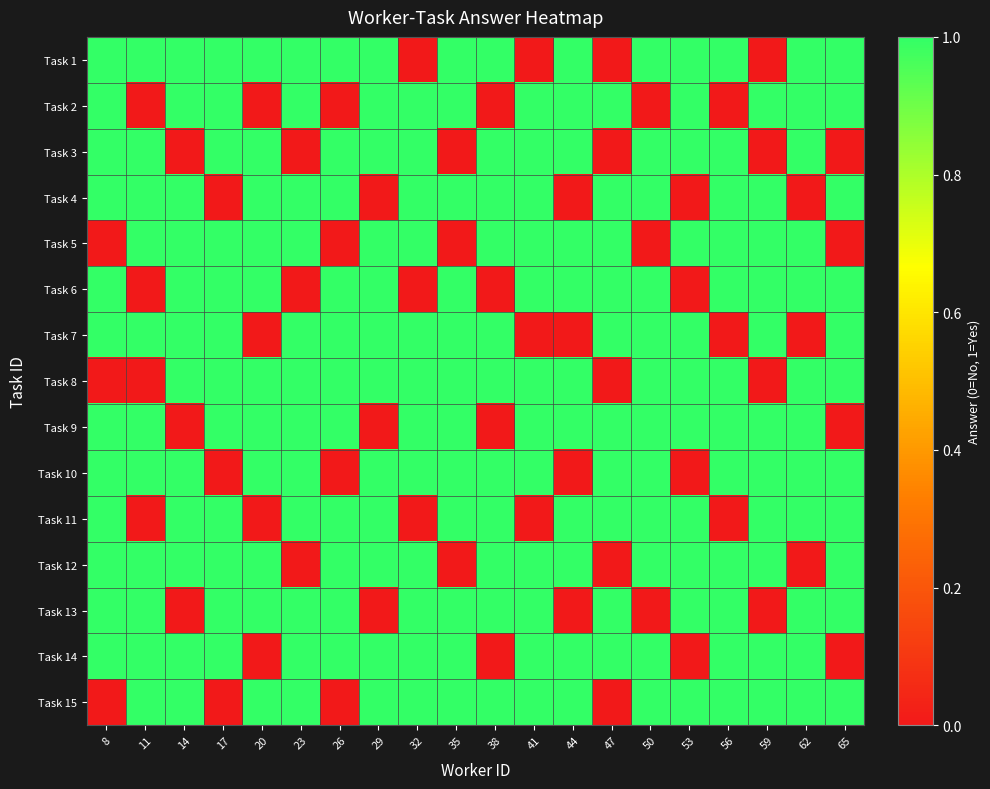

Reading right to left, extract all data points from this chart.

Task 1: 65=1	62=1	59=0	56=1	53=1	50=1	47=0	44=1	41=0	38=1	35=1	32=0	29=1	26=1	23=1	20=1	17=1	14=1	11=1	8=1
Task 2: 65=1	62=1	59=1	56=0	53=1	50=0	47=1	44=1	41=1	38=0	35=1	32=1	29=1	26=0	23=1	20=0	17=1	14=1	11=0	8=1
Task 3: 65=0	62=1	59=0	56=1	53=1	50=1	47=0	44=1	41=1	38=1	35=0	32=1	29=1	26=1	23=0	20=1	17=1	14=0	11=1	8=1
Task 4: 65=1	62=0	59=1	56=1	53=0	50=1	47=1	44=0	41=1	38=1	35=1	32=1	29=0	26=1	23=1	20=1	17=0	14=1	11=1	8=1
Task 5: 65=0	62=1	59=1	56=1	53=1	50=0	47=1	44=1	41=1	38=1	35=0	32=1	29=1	26=0	23=1	20=1	17=1	14=1	11=1	8=0
Task 6: 65=1	62=1	59=1	56=1	53=0	50=1	47=1	44=1	41=1	38=0	35=1	32=0	29=1	26=1	23=0	20=1	17=1	14=1	11=0	8=1
Task 7: 65=1	62=0	59=1	56=0	53=1	50=1	47=1	44=0	41=0	38=1	35=1	32=1	29=1	26=1	23=1	20=0	17=1	14=1	11=1	8=1
Task 8: 65=1	62=1	59=0	56=1	53=1	50=1	47=0	44=1	41=1	38=1	35=1	32=1	29=1	26=1	23=1	20=1	17=1	14=1	11=0	8=0
Task 9: 65=0	62=1	59=1	56=1	53=1	50=1	47=1	44=1	41=1	38=0	35=1	32=1	29=0	26=1	23=1	20=1	17=1	14=0	11=1	8=1
Task 10: 65=1	62=1	59=1	56=1	53=0	50=1	47=1	44=0	41=1	38=1	35=1	32=1	29=1	26=0	23=1	20=1	17=0	14=1	11=1	8=1
Task 11: 65=1	62=1	59=1	56=0	53=1	50=1	47=1	44=1	41=0	38=1	35=1	32=0	29=1	26=1	23=1	20=0	17=1	14=1	11=0	8=1
Task 12: 65=1	62=0	59=1	56=1	53=1	50=1	47=0	44=1	41=1	38=1	35=0	32=1	29=1	26=1	23=0	20=1	17=1	14=1	11=1	8=1
Task 13: 65=1	62=1	59=0	56=1	53=1	50=0	47=1	44=0	41=1	38=1	35=1	32=1	29=0	26=1	23=1	20=1	17=1	14=0	11=1	8=1
Task 14: 65=0	62=1	59=1	56=1	53=0	50=1	47=1	44=1	41=1	38=0	35=1	32=1	29=1	26=1	23=1	20=0	17=1	14=1	11=1	8=1
Task 15: 65=1	62=1	59=1	56=1	53=1	50=1	47=0	44=1	41=1	38=1	35=1	32=1	29=1	26=0	23=1	20=1	17=0	14=1	11=1	8=0